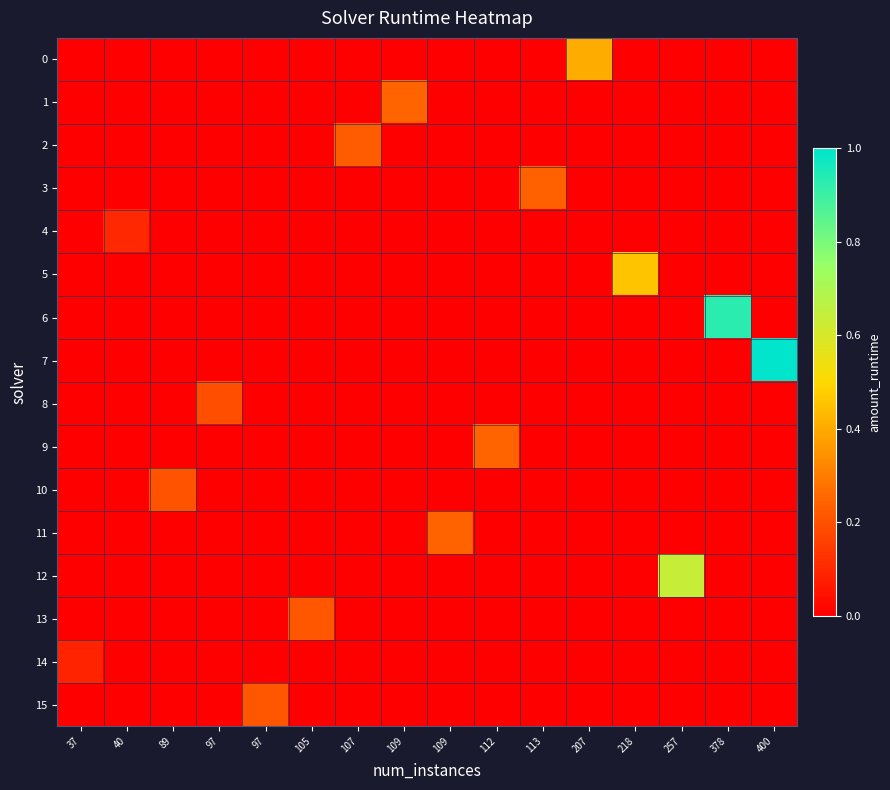

List the series in order of their peak value, lowest first.

14, 4, 8, 10, 13, 15, 2, 3, 11, 9, 1, 0, 5, 12, 6, 7